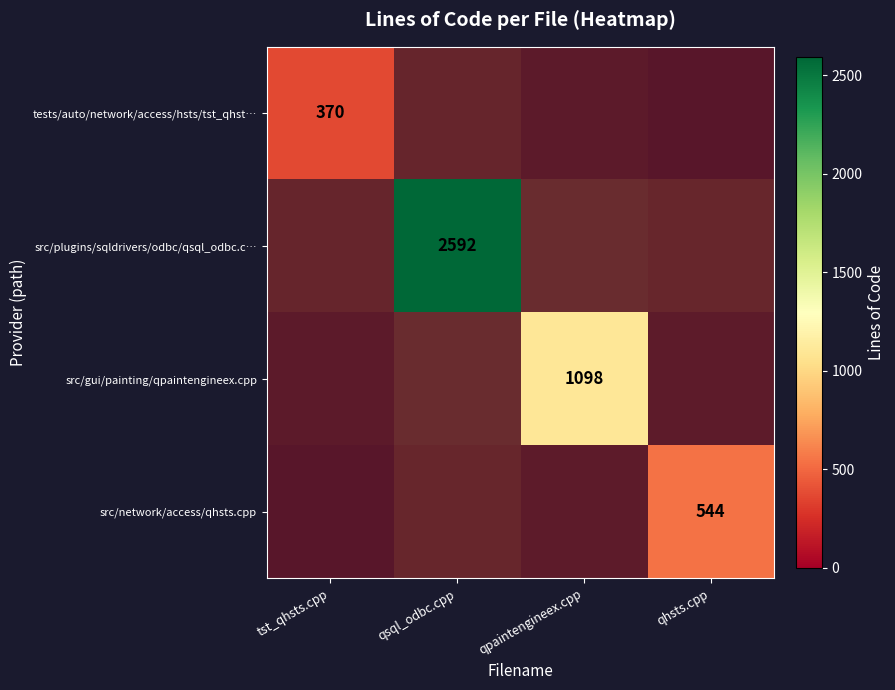

Which has a higher value, qhsts.cpp or qsql_odbc.cpp?

qsql_odbc.cpp